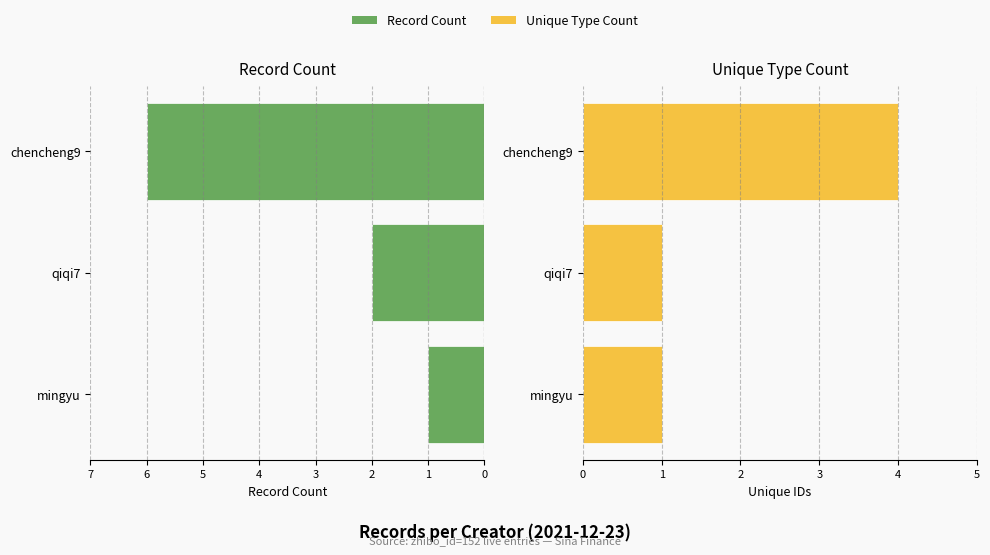

Which series has the widest spread of values?

Record Count